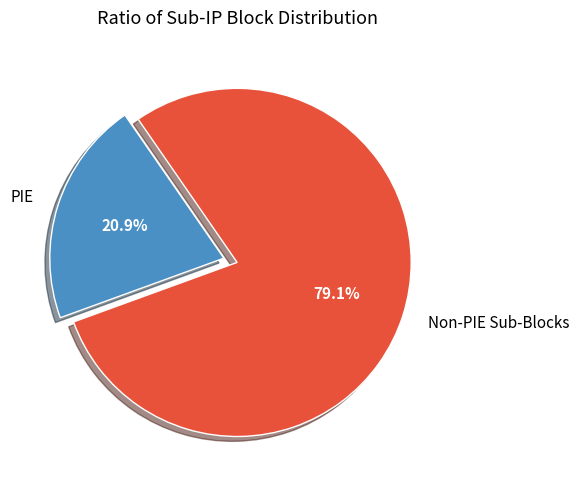

To the nearest percent, what percentage of the pie is PIE?

21%